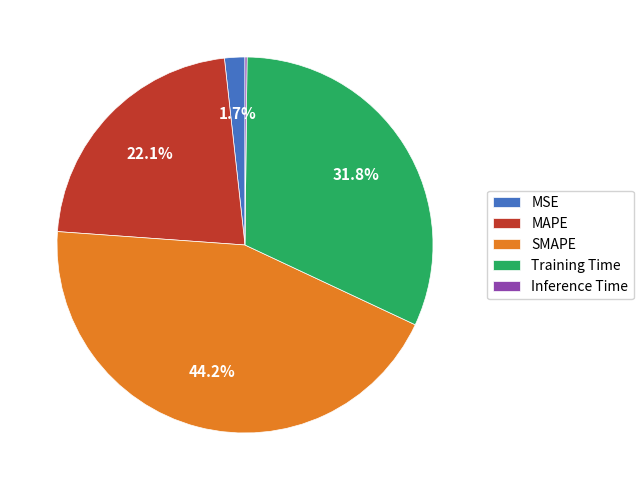

To the nearest percent, what is the combined percentage of MAPE and SMAPE?

66%